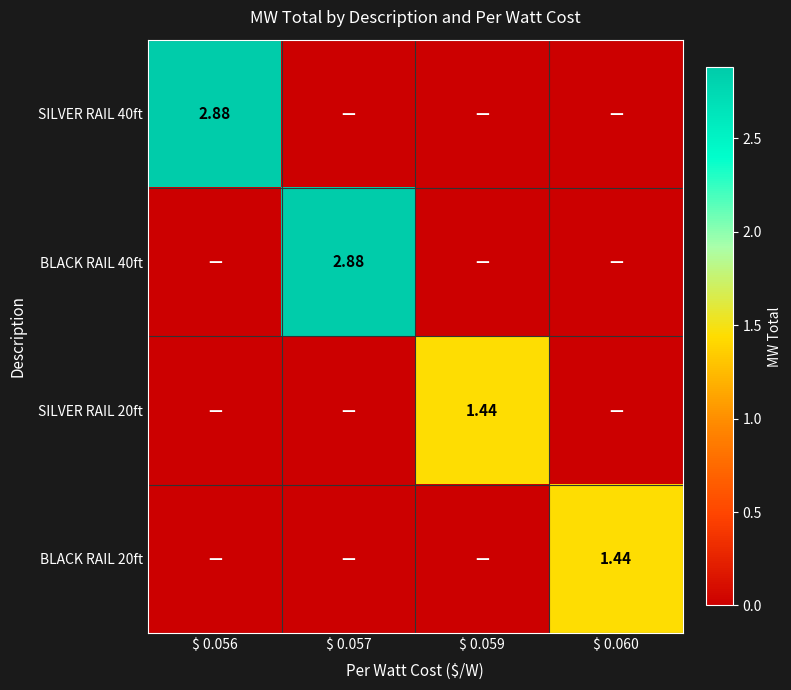

What is the difference between the highest and lowest values at $ 0.059?

1.4